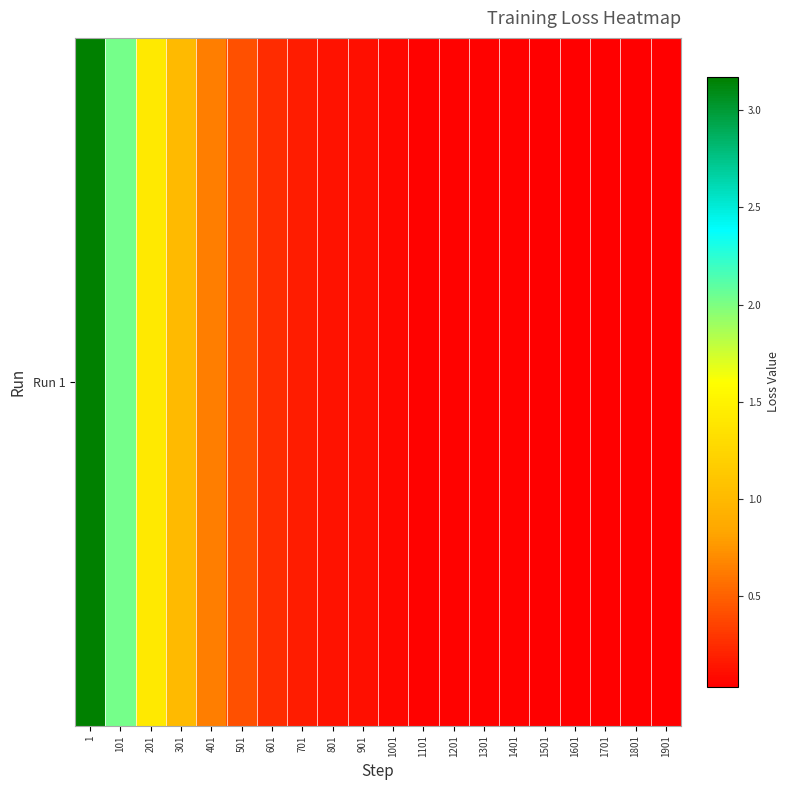

What is the sum of all values?

9.8